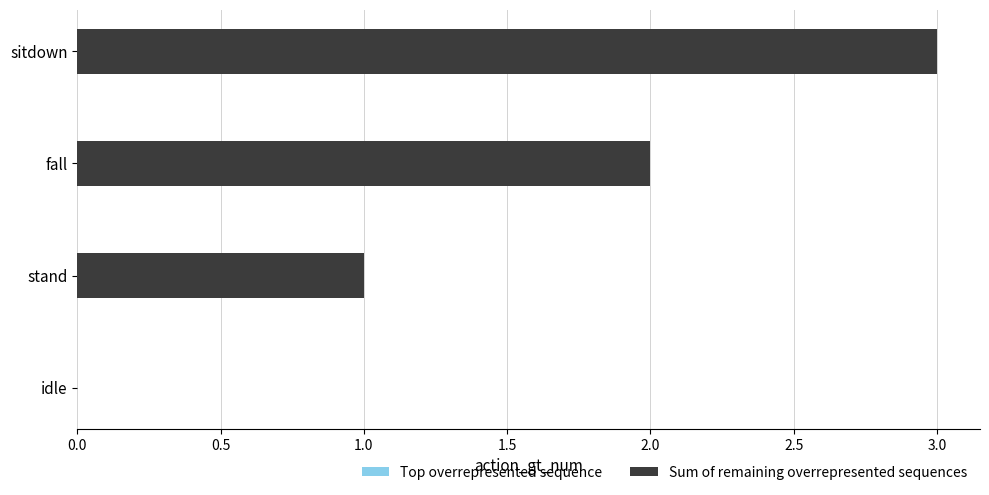

What position from the right is fall?

2